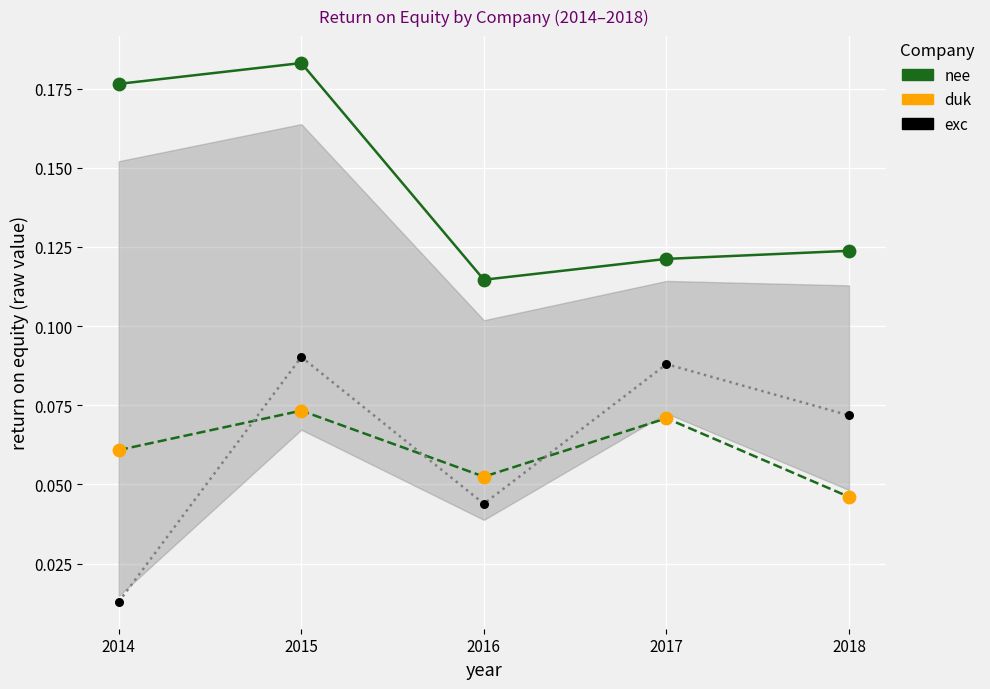

Which series contains the lowest Y value?

exc